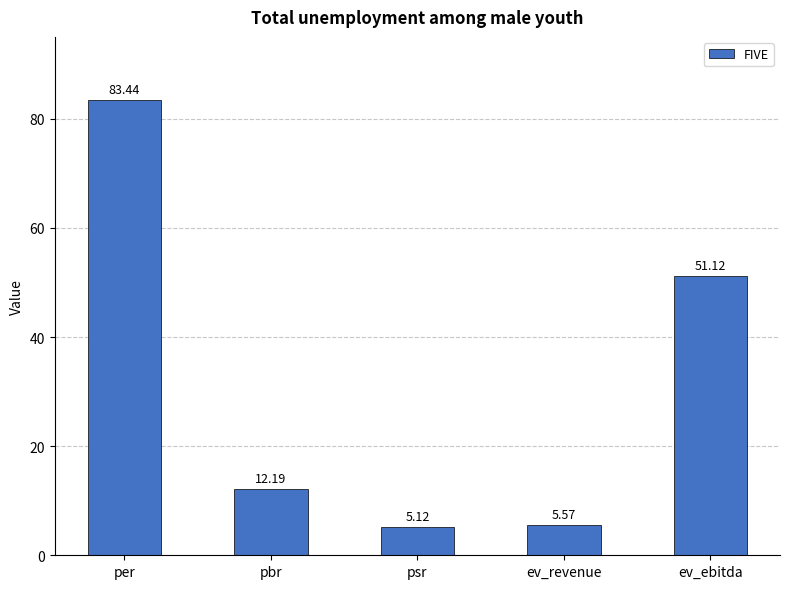

How many values are below 12?

2